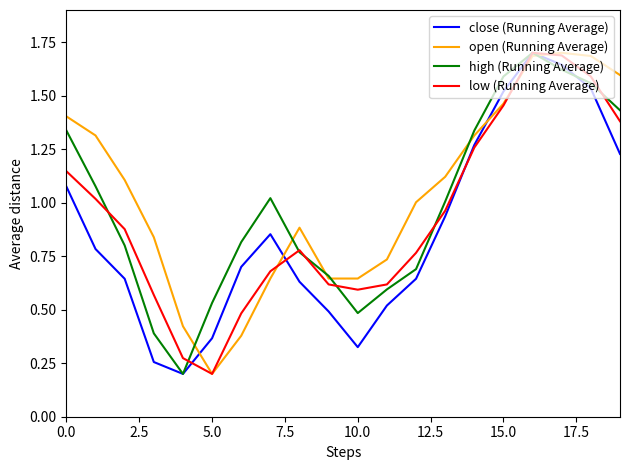

Count the number of data series in this chart.

4